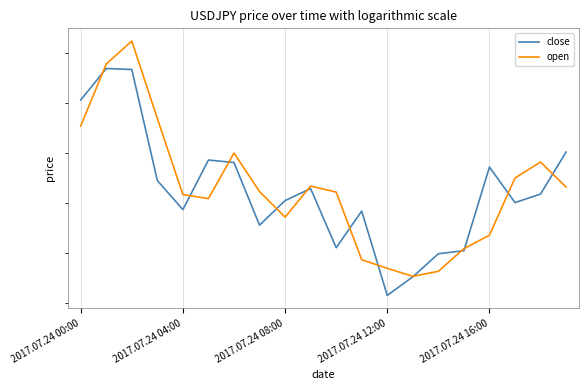

What is the lowest value of the close series?

82.3